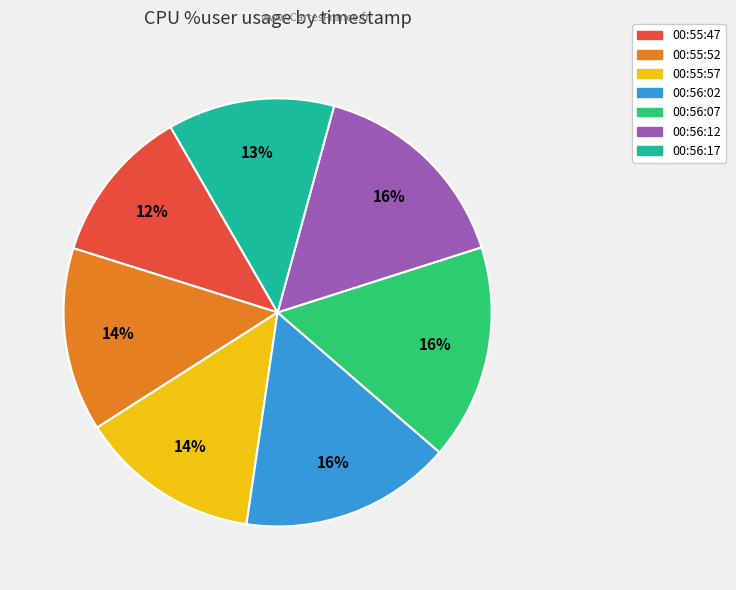

Is it true that 00:55:52 is 27% of the pie?

False